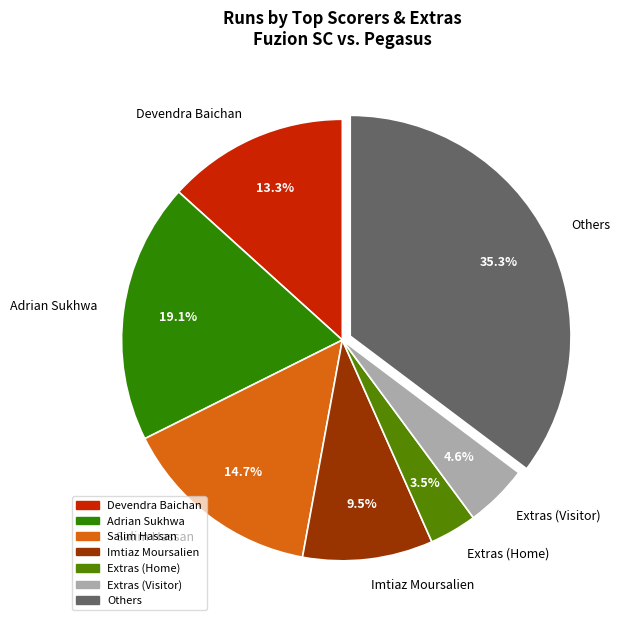

Which slice is the smallest?

Extras (Home)